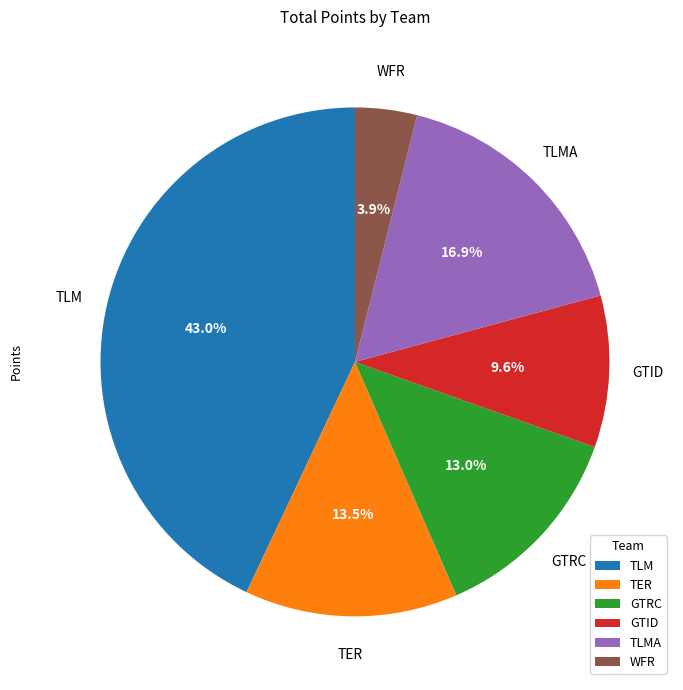

Which has a higher value, TER or GTID?

TER